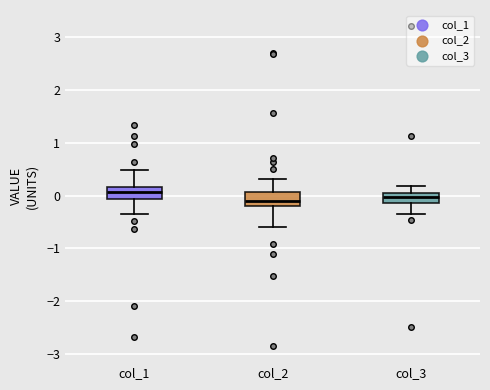

Reading left to right, read every box against the y-axis: the position of its median line, the range the box covers, and the ends of its whiskers. The values are not printed on the chart, so give them approximately, as read against the axis.

col_1: median 0.1, box -0.1 to 0.2, whiskers -0.4 to 0.5
col_2: median -0.1, box -0.2 to 0.1, whiskers -0.6 to 0.3
col_3: median 0.0 (inside the box), box -0.1 to 0.0, whiskers -0.3 to 0.2